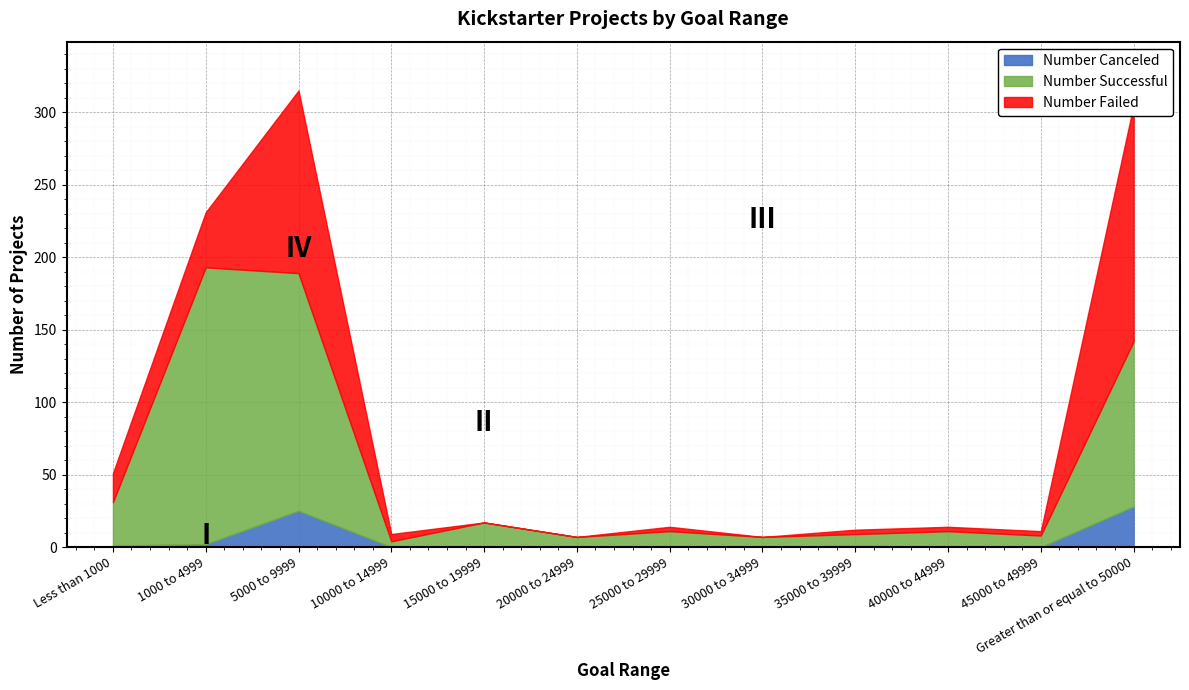

Between 45000 to 49999 and 30000 to 34999, which is larger?

45000 to 49999